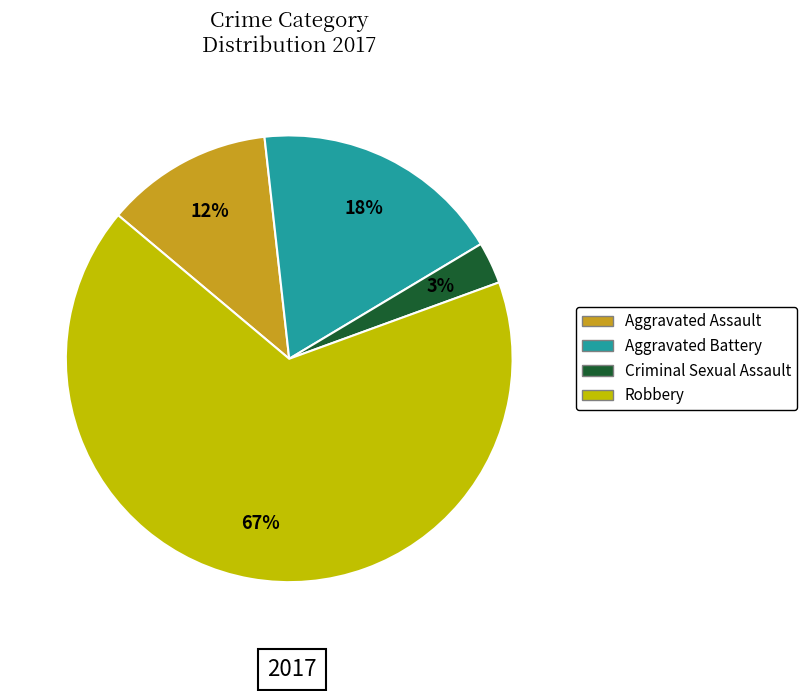

To the nearest percent, what is the difference between the Aggravated Battery and Criminal Sexual Assault slice percentages?

15%